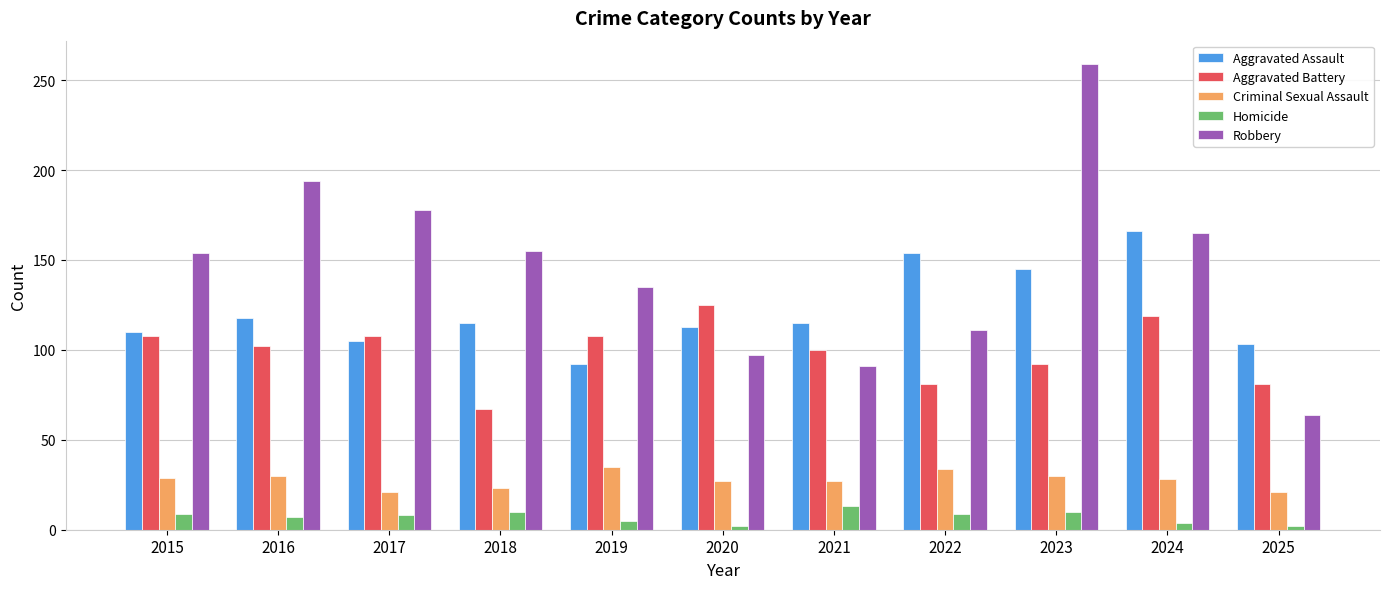

The value of Criminal Sexual Assault at 2025 is 7. True or false?

False